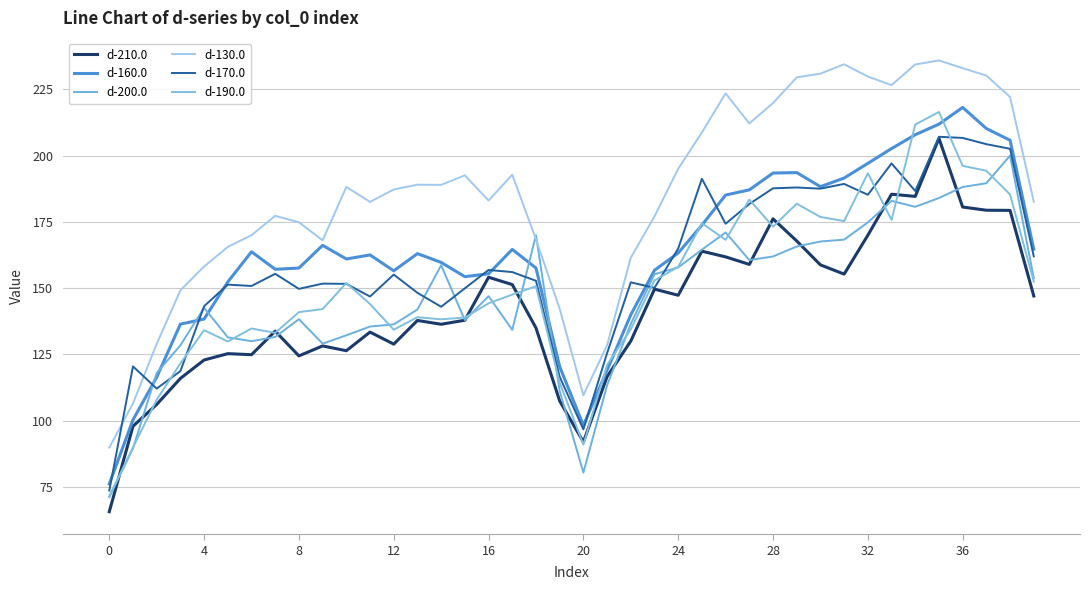

Reading left to right, list all the values displayed in this chart.

d-210.0: 65.6	97.8	106.1	115.9	122.8	125.2	124.9	133.7	124.4	128.2	126.4	133.4	128.8	137.8	136.3	137.9	154.1	151.3	135.0	107.4	91.9	116.6	130.0	149.6	147.3	163.9	161.8	158.9	176.1	167.8	158.8	155.3	169.9	185.4	184.6	206.5	180.6	179.4	179.3	147.0
d-160.0: 76.1	100.3	116.4	136.4	138.3	152.3	163.7	157.1	157.6	166.1	161.0	162.5	156.5	163.0	159.7	154.3	155.4	164.6	157.6	120.3	98.2	119.0	139.9	156.7	163.2	173.8	185.1	187.1	193.4	193.6	188.3	191.5	197.1	202.6	207.9	211.9	218.2	210.2	205.8	164.7
d-200.0: 71.0	89.5	117.9	128.4	142.5	131.4	129.9	131.6	138.3	129.0	132.2	135.5	136.3	141.9	158.6	137.9	146.9	134.2	170.0	111.1	80.4	113.3	136.5	155.2	157.8	164.5	171.0	160.6	161.9	165.7	167.6	168.3	174.8	182.9	180.7	184.0	188.2	189.6	200.0	153.7
d-130.0: 89.8	106.5	128.9	149.1	158.1	165.5	170.0	177.3	174.8	168.0	188.2	182.5	187.2	189.0	189.0	192.6	183.0	192.8	168.4	142.2	109.5	128.4	161.4	177.0	195.0	208.7	223.5	212.1	219.8	229.5	230.9	234.5	229.8	226.6	234.4	235.9	233.0	230.2	222.1	182.6
d-170.0: 73.6	120.4	112.1	118.7	143.2	151.3	150.8	155.4	149.7	151.7	151.6	146.8	155.1	148.2	142.9	149.9	156.8	156.0	152.7	116.5	96.7	125.4	152.2	150.1	164.9	191.2	174.3	181.7	187.6	188.0	187.5	189.3	185.2	197.1	186.6	207.1	206.7	204.3	202.6	162.0
d-190.0: 71.5	89.9	107.9	121.6	134.1	129.8	134.7	133.1	140.9	142.1	151.9	144.0	134.3	139.0	138.2	138.9	144.2	147.5	150.7	114.3	90.9	121.0	134.4	152.9	158.0	174.5	168.2	183.4	173.2	181.8	176.8	175.3	193.3	175.7	211.7	216.5	196.1	194.3	185.3	152.4